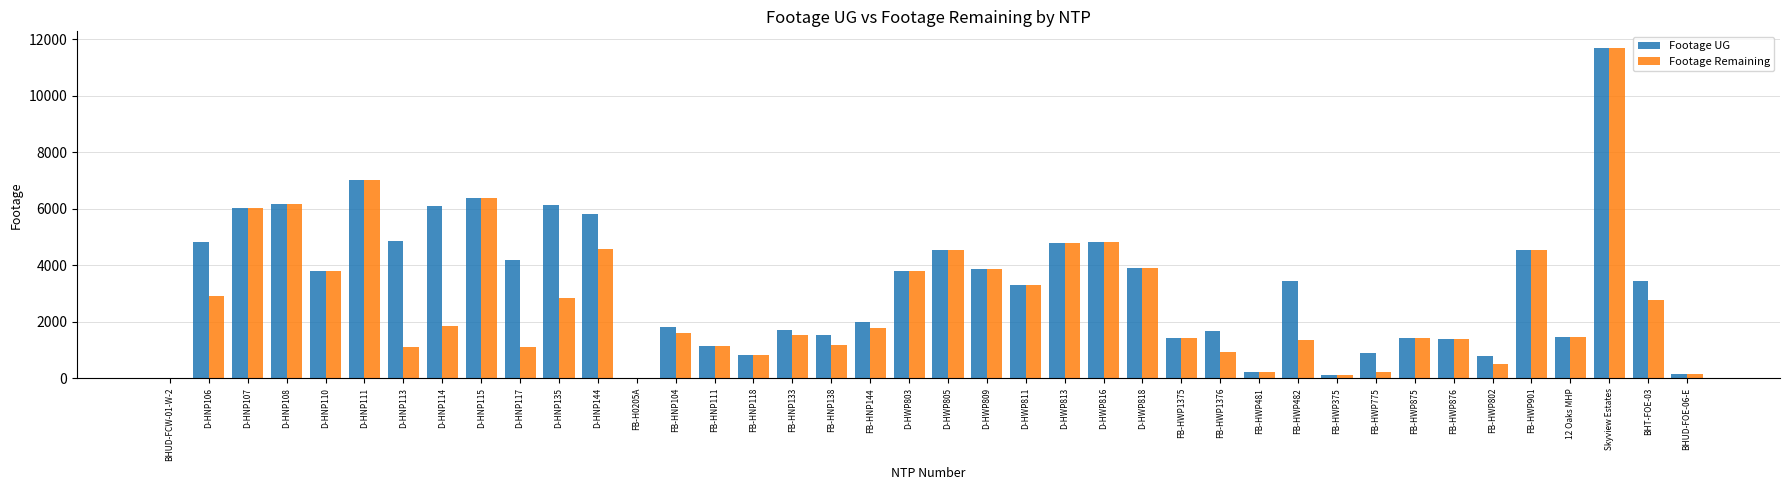

Is the value of Footage Remaining at BHUD-FOE-06-E greater than the value of Footage UG at D-HWP805?

No